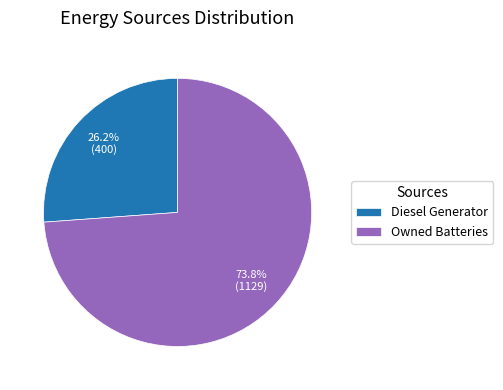

Is there any slice that represents more than half of the pie?

Yes